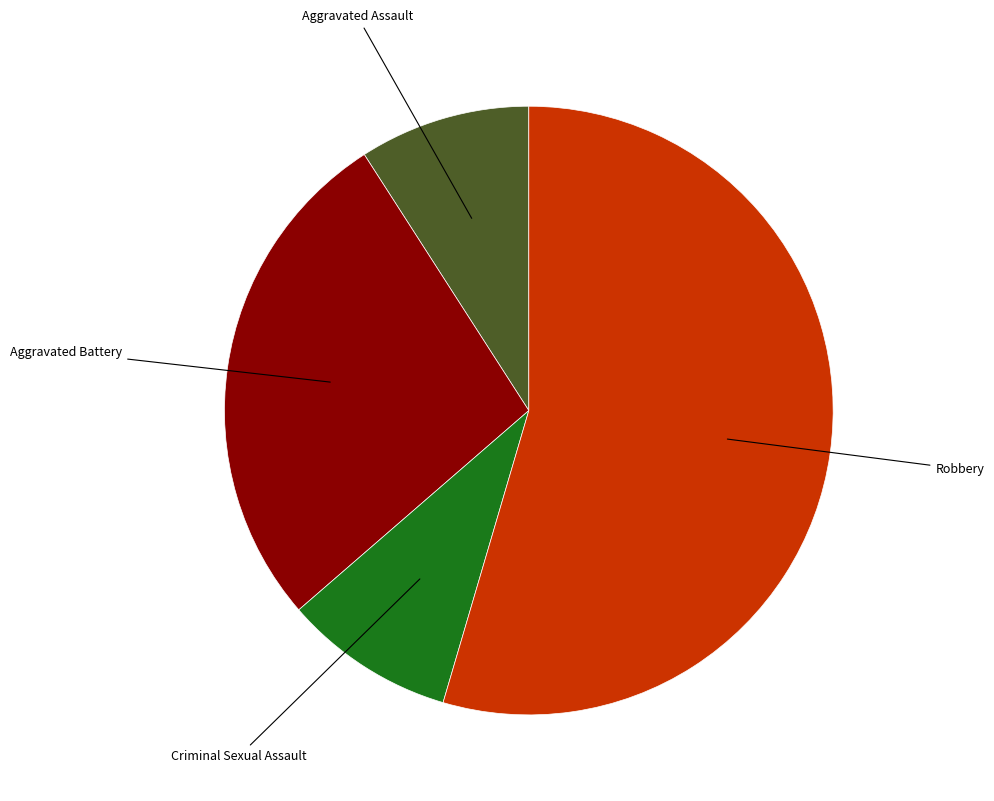

Is there a majority slice in this chart?

Yes